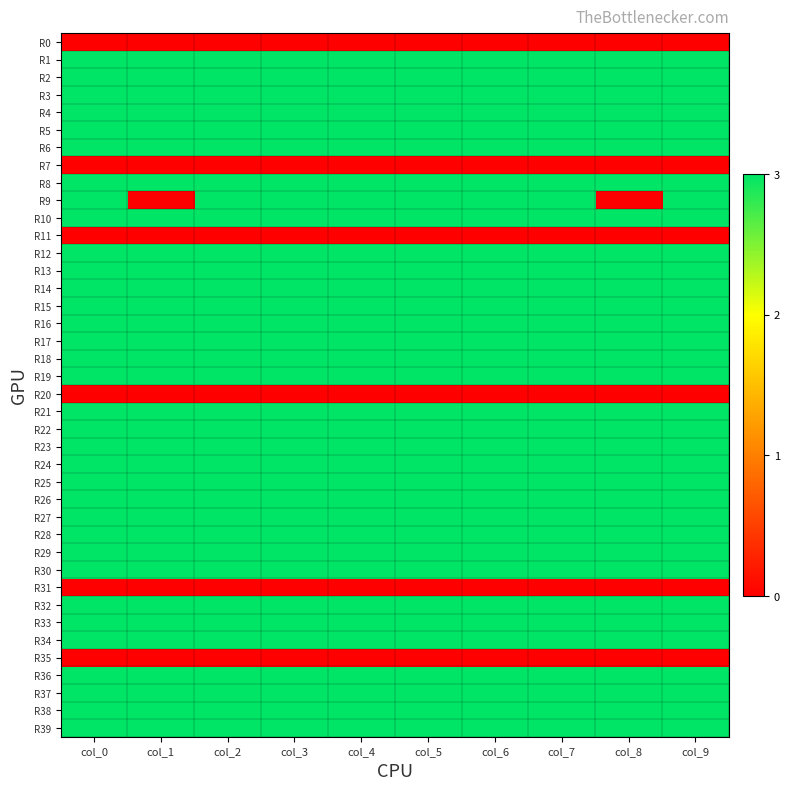

Reading left to right, list all the values displayed in this chart.

R0: col_0=0	col_1=0	col_2=0	col_3=0	col_4=0	col_5=0	col_6=0	col_7=0	col_8=0	col_9=0
R1: col_0=3	col_1=3	col_2=3	col_3=3	col_4=3	col_5=3	col_6=3	col_7=3	col_8=3	col_9=3
R2: col_0=3	col_1=3	col_2=3	col_3=3	col_4=3	col_5=3	col_6=3	col_7=3	col_8=3	col_9=3
R3: col_0=3	col_1=3	col_2=3	col_3=3	col_4=3	col_5=3	col_6=3	col_7=3	col_8=3	col_9=3
R4: col_0=3	col_1=3	col_2=3	col_3=3	col_4=3	col_5=3	col_6=3	col_7=3	col_8=3	col_9=3
R5: col_0=3	col_1=3	col_2=3	col_3=3	col_4=3	col_5=3	col_6=3	col_7=3	col_8=3	col_9=3
R6: col_0=3	col_1=3	col_2=3	col_3=3	col_4=3	col_5=3	col_6=3	col_7=3	col_8=3	col_9=3
R7: col_0=0	col_1=0	col_2=0	col_3=0	col_4=0	col_5=0	col_6=0	col_7=0	col_8=0	col_9=0
R8: col_0=3	col_1=3	col_2=3	col_3=3	col_4=3	col_5=3	col_6=3	col_7=3	col_8=3	col_9=3
R9: col_0=3	col_1=0	col_2=3	col_3=3	col_4=3	col_5=3	col_6=3	col_7=3	col_8=0	col_9=3
R10: col_0=3	col_1=3	col_2=3	col_3=3	col_4=3	col_5=3	col_6=3	col_7=3	col_8=3	col_9=3
R11: col_0=0	col_1=0	col_2=0	col_3=0	col_4=0	col_5=0	col_6=0	col_7=0	col_8=0	col_9=0
R12: col_0=3	col_1=3	col_2=3	col_3=3	col_4=3	col_5=3	col_6=3	col_7=3	col_8=3	col_9=3
R13: col_0=3	col_1=3	col_2=3	col_3=3	col_4=3	col_5=3	col_6=3	col_7=3	col_8=3	col_9=3
R14: col_0=3	col_1=3	col_2=3	col_3=3	col_4=3	col_5=3	col_6=3	col_7=3	col_8=3	col_9=3
R15: col_0=3	col_1=3	col_2=3	col_3=3	col_4=3	col_5=3	col_6=3	col_7=3	col_8=3	col_9=3
R16: col_0=3	col_1=3	col_2=3	col_3=3	col_4=3	col_5=3	col_6=3	col_7=3	col_8=3	col_9=3
R17: col_0=3	col_1=3	col_2=3	col_3=3	col_4=3	col_5=3	col_6=3	col_7=3	col_8=3	col_9=3
R18: col_0=3	col_1=3	col_2=3	col_3=3	col_4=3	col_5=3	col_6=3	col_7=3	col_8=3	col_9=3
R19: col_0=3	col_1=3	col_2=3	col_3=3	col_4=3	col_5=3	col_6=3	col_7=3	col_8=3	col_9=3
R20: col_0=0	col_1=0	col_2=0	col_3=0	col_4=0	col_5=0	col_6=0	col_7=0	col_8=0	col_9=0
R21: col_0=3	col_1=3	col_2=3	col_3=3	col_4=3	col_5=3	col_6=3	col_7=3	col_8=3	col_9=3
R22: col_0=3	col_1=3	col_2=3	col_3=3	col_4=3	col_5=3	col_6=3	col_7=3	col_8=3	col_9=3
R23: col_0=3	col_1=3	col_2=3	col_3=3	col_4=3	col_5=3	col_6=3	col_7=3	col_8=3	col_9=3
R24: col_0=3	col_1=3	col_2=3	col_3=3	col_4=3	col_5=3	col_6=3	col_7=3	col_8=3	col_9=3
R25: col_0=3	col_1=3	col_2=3	col_3=3	col_4=3	col_5=3	col_6=3	col_7=3	col_8=3	col_9=3
R26: col_0=3	col_1=3	col_2=3	col_3=3	col_4=3	col_5=3	col_6=3	col_7=3	col_8=3	col_9=3
R27: col_0=3	col_1=3	col_2=3	col_3=3	col_4=3	col_5=3	col_6=3	col_7=3	col_8=3	col_9=3
R28: col_0=3	col_1=3	col_2=3	col_3=3	col_4=3	col_5=3	col_6=3	col_7=3	col_8=3	col_9=3
R29: col_0=3	col_1=3	col_2=3	col_3=3	col_4=3	col_5=3	col_6=3	col_7=3	col_8=3	col_9=3
R30: col_0=3	col_1=3	col_2=3	col_3=3	col_4=3	col_5=3	col_6=3	col_7=3	col_8=3	col_9=3
R31: col_0=0	col_1=0	col_2=0	col_3=0	col_4=0	col_5=0	col_6=0	col_7=0	col_8=0	col_9=0
R32: col_0=3	col_1=3	col_2=3	col_3=3	col_4=3	col_5=3	col_6=3	col_7=3	col_8=3	col_9=3
R33: col_0=3	col_1=3	col_2=3	col_3=3	col_4=3	col_5=3	col_6=3	col_7=3	col_8=3	col_9=3
R34: col_0=3	col_1=3	col_2=3	col_3=3	col_4=3	col_5=3	col_6=3	col_7=3	col_8=3	col_9=3
R35: col_0=0	col_1=0	col_2=0	col_3=0	col_4=0	col_5=0	col_6=0	col_7=0	col_8=0	col_9=0
R36: col_0=3	col_1=3	col_2=3	col_3=3	col_4=3	col_5=3	col_6=3	col_7=3	col_8=3	col_9=3
R37: col_0=3	col_1=3	col_2=3	col_3=3	col_4=3	col_5=3	col_6=3	col_7=3	col_8=3	col_9=3
R38: col_0=3	col_1=3	col_2=3	col_3=3	col_4=3	col_5=3	col_6=3	col_7=3	col_8=3	col_9=3
R39: col_0=3	col_1=3	col_2=3	col_3=3	col_4=3	col_5=3	col_6=3	col_7=3	col_8=3	col_9=3